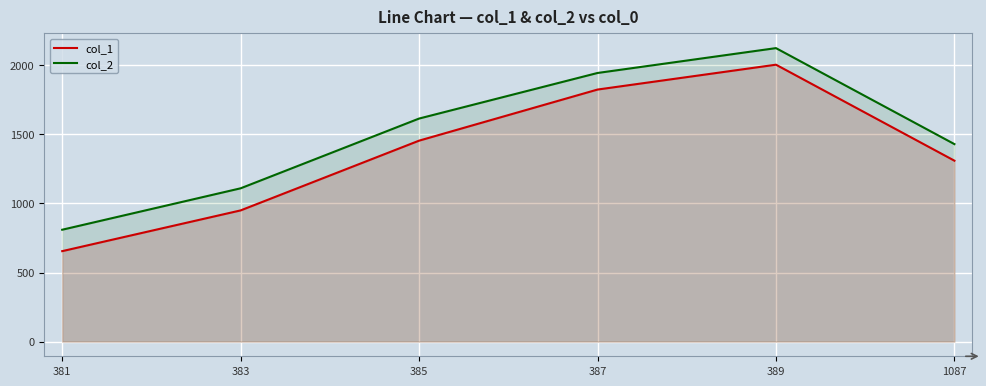

True or false: col_2 and col_1 intersect in this chart.

False